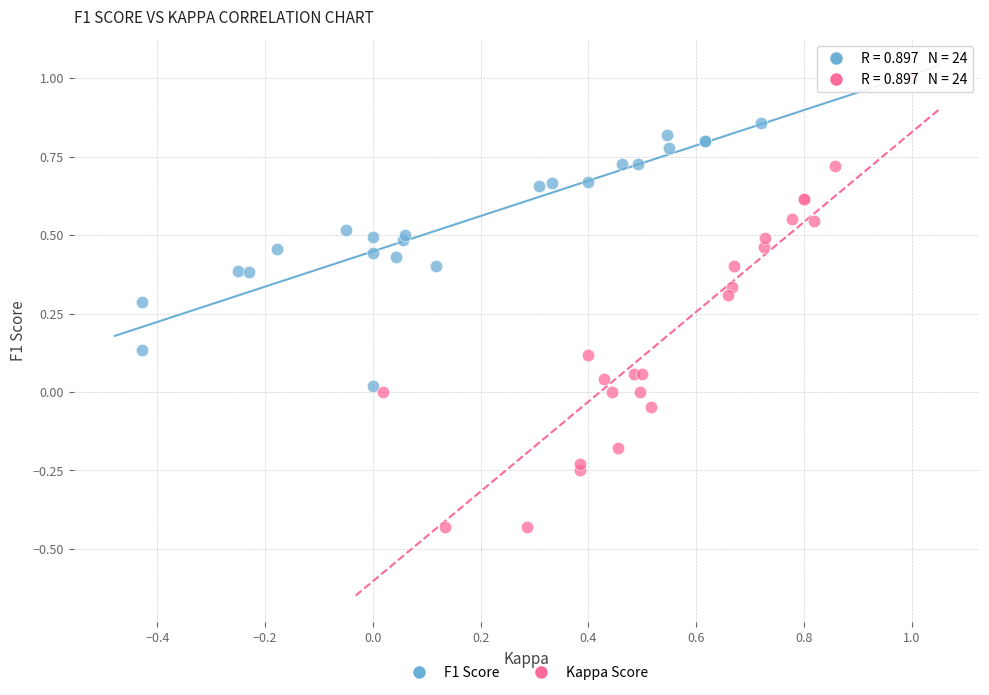

Which series contains the lowest Y value?

Kappa Score